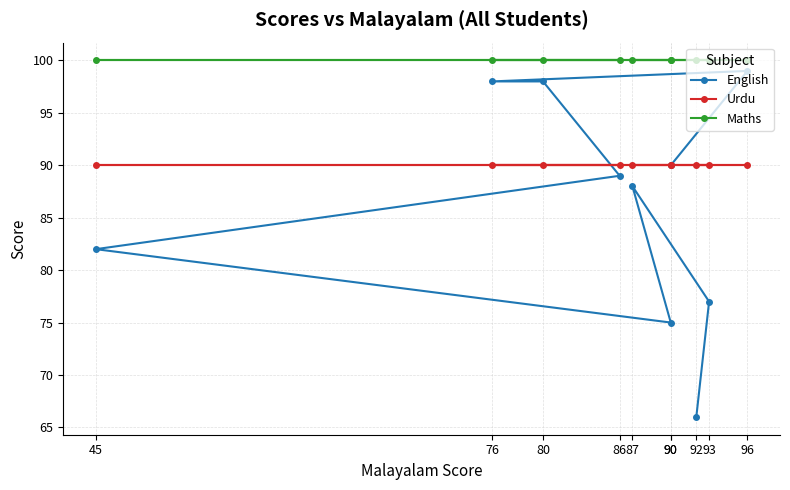

How many lines are shown in the chart?

3